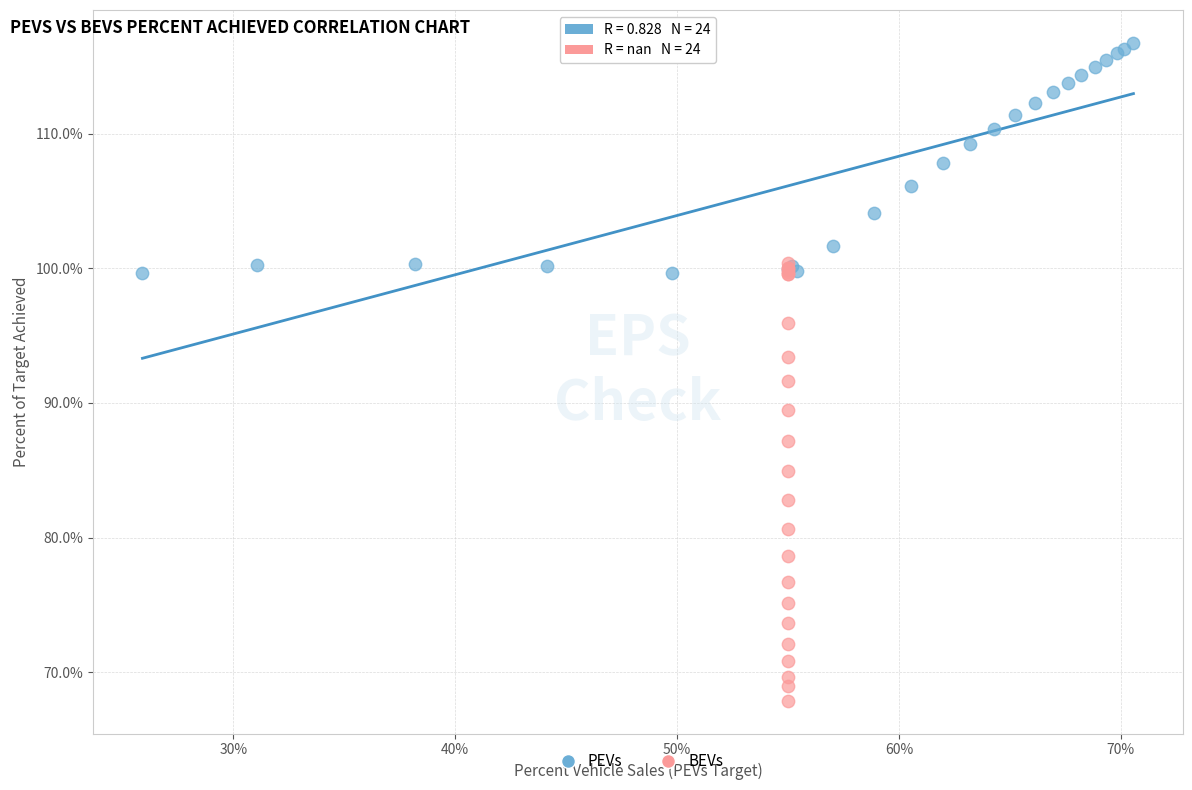

Which series has the largest Y range (max minus min)?

BEVs